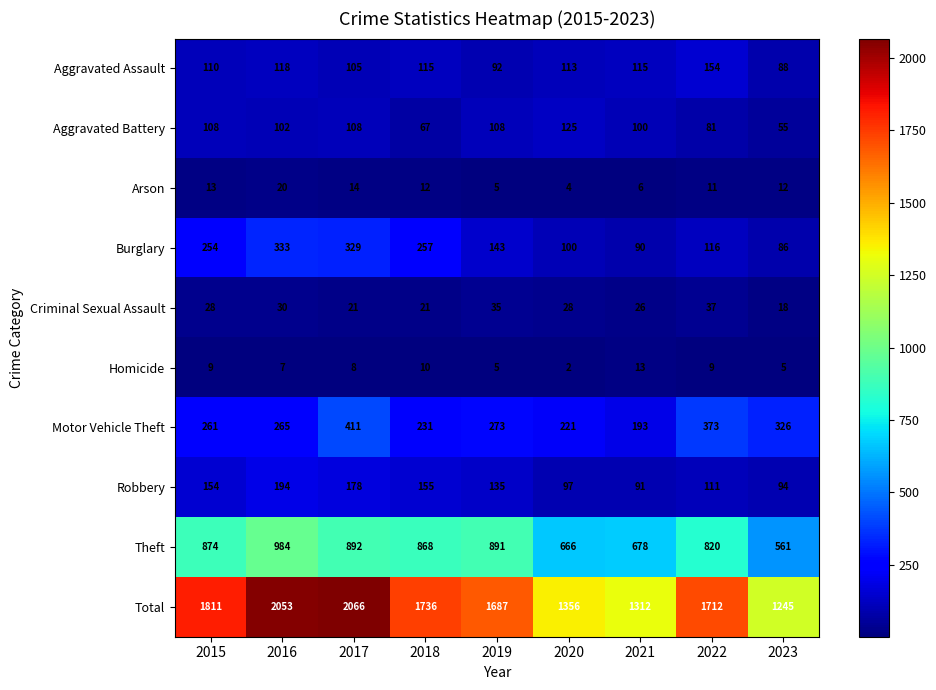

The value of Homicide at 2015 is 9. True or false?

True